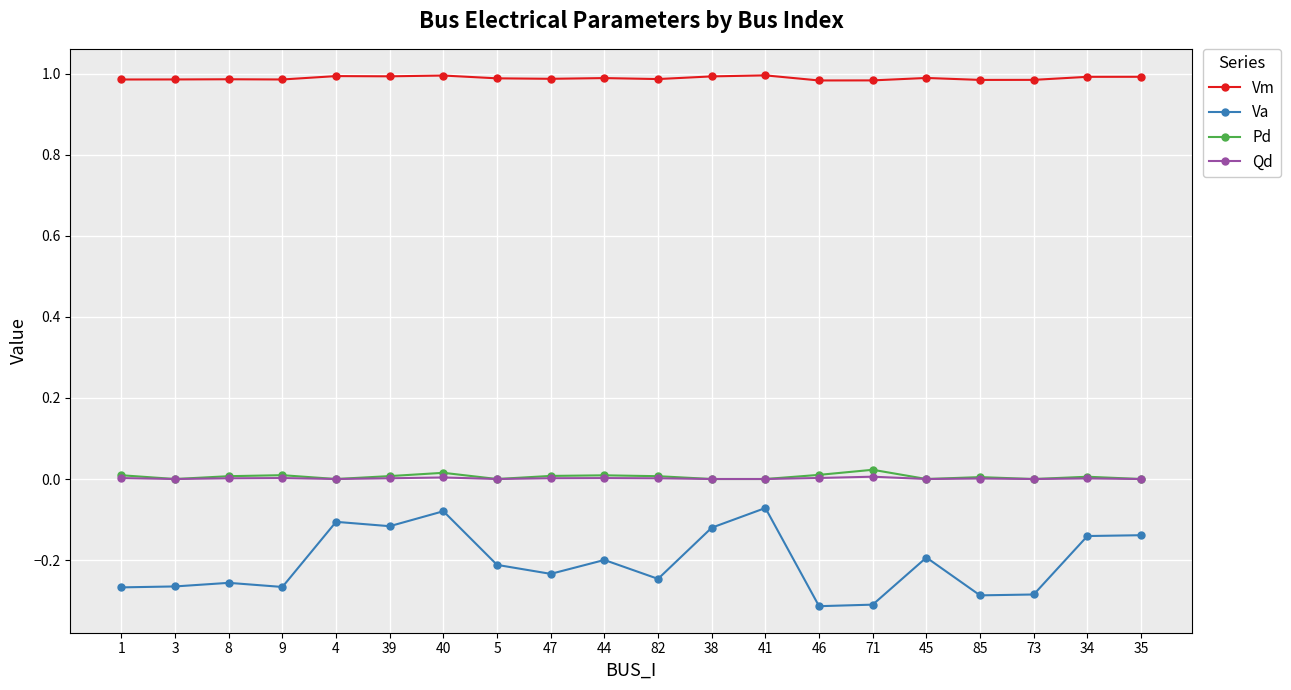

True or false: Va and Pd intersect in this chart.

False